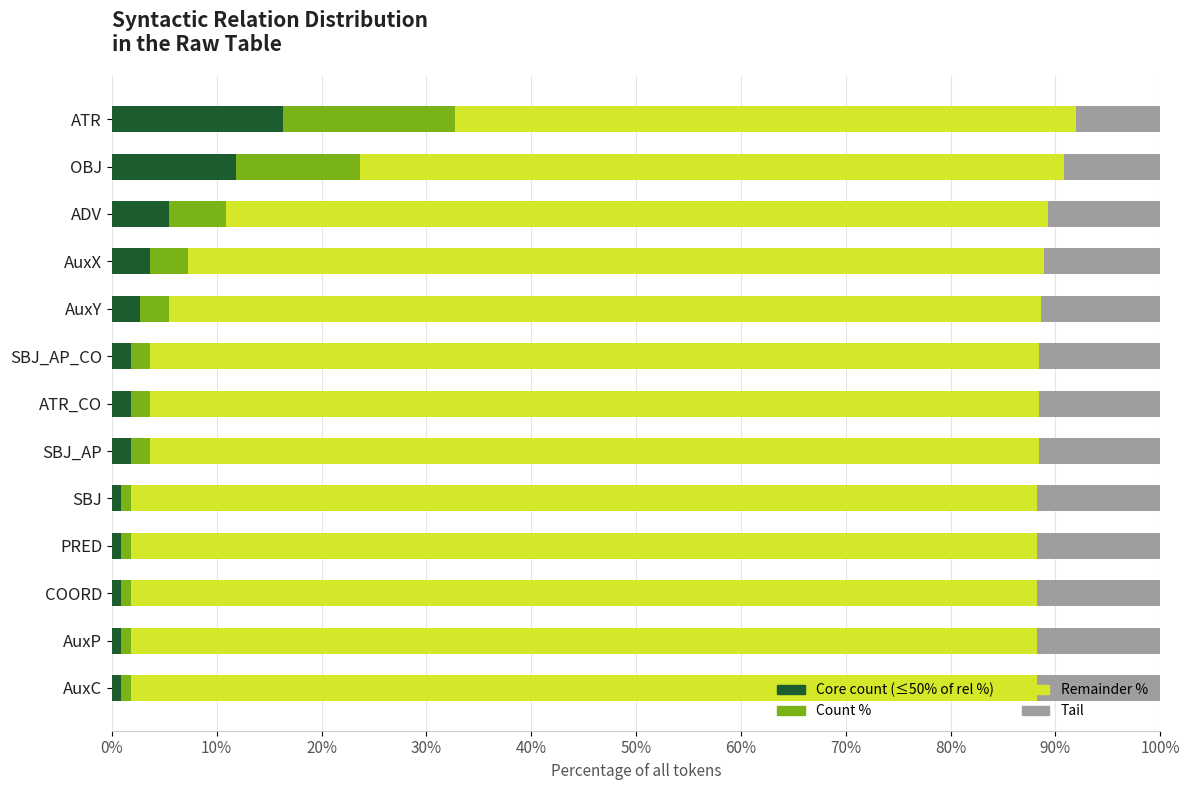

Is the value of Tail at ATR_CO greater than the value of Count % at PRED?

Yes